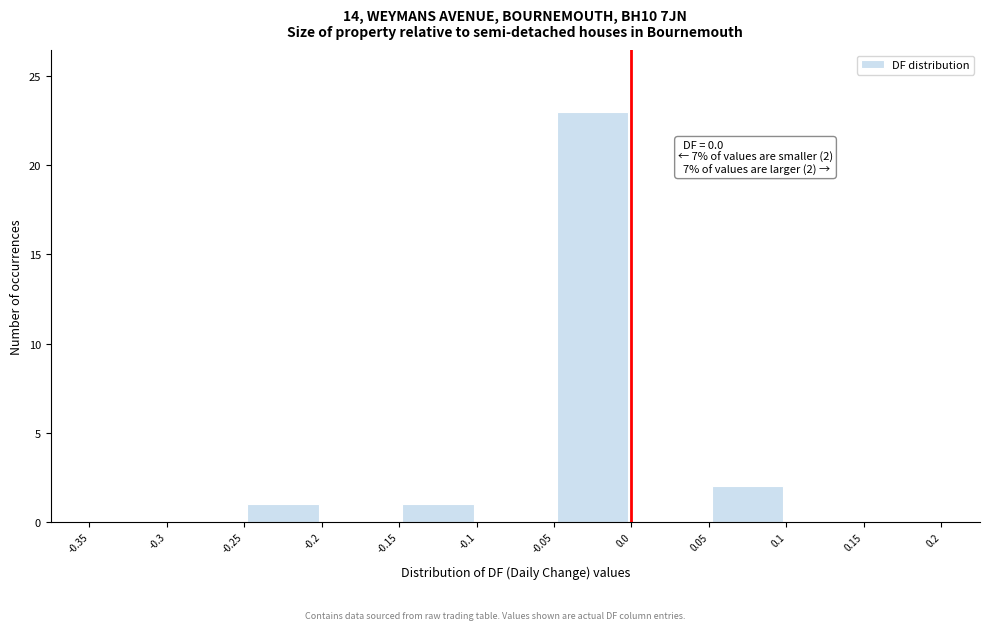

Which range on the x-axis has the tallest bar?

-0.05 to 0.0